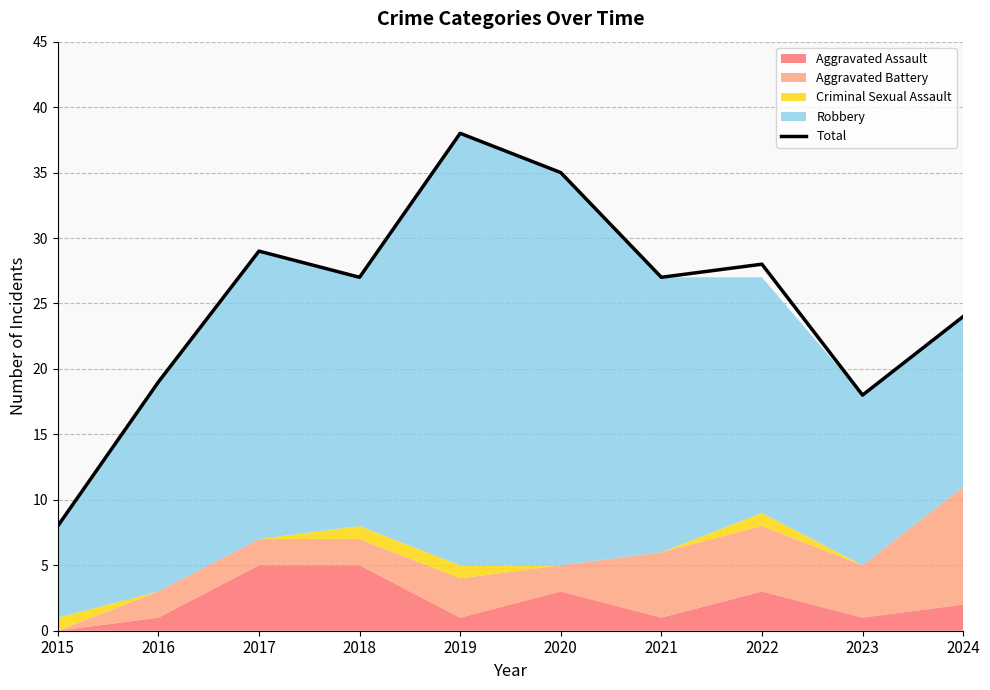

Count the number of values greater than 27.

4